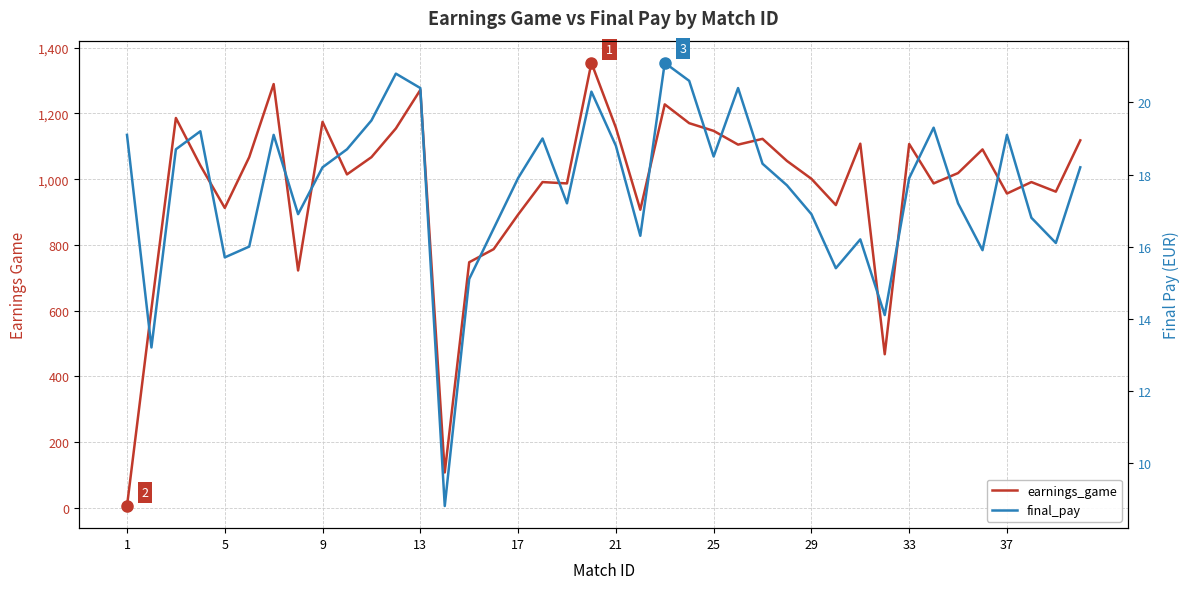

What are all the series names shown in the legend?

earnings_game, final_pay